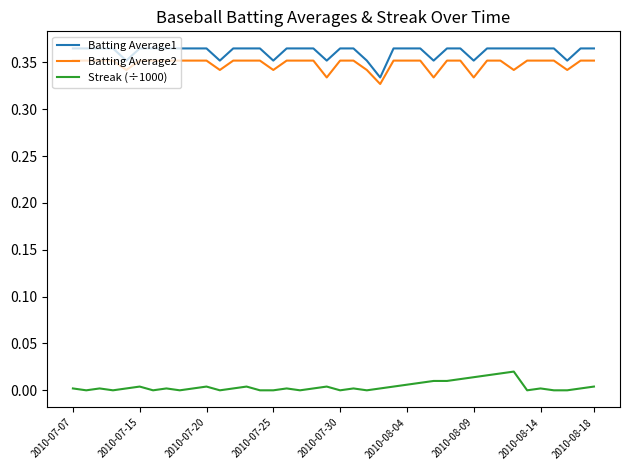

True or false: Streak (÷1000) and Batting Average1 intersect in this chart.

False